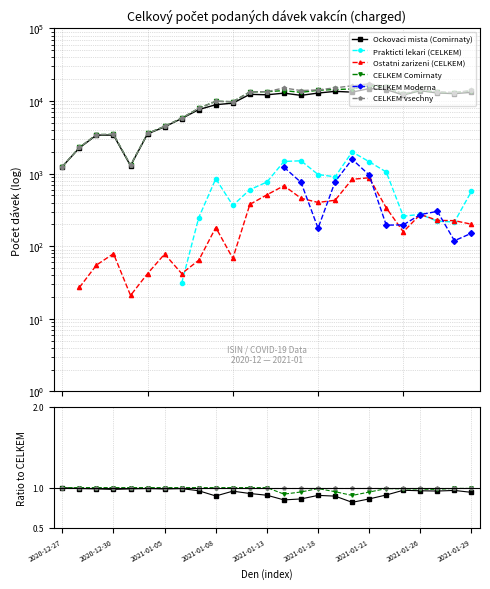

What position from the right is 2020-12-27?

25